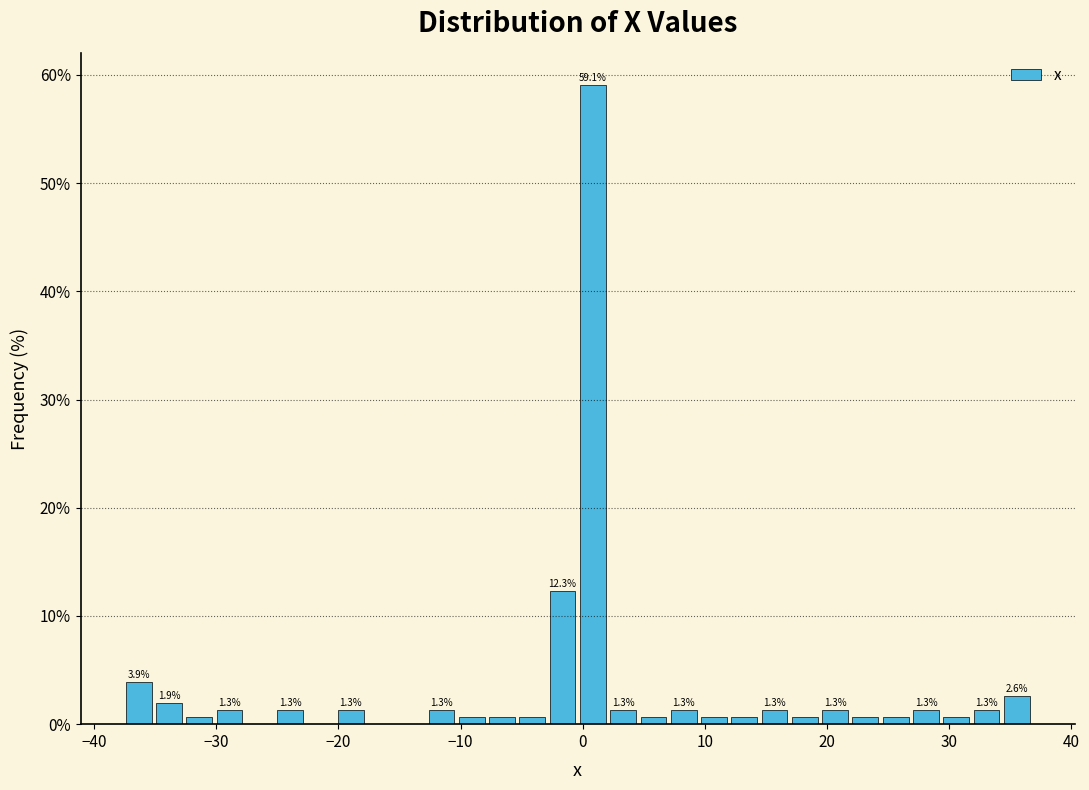

Read against the x-axis, roughly where is the centre of the tallest bar?

1